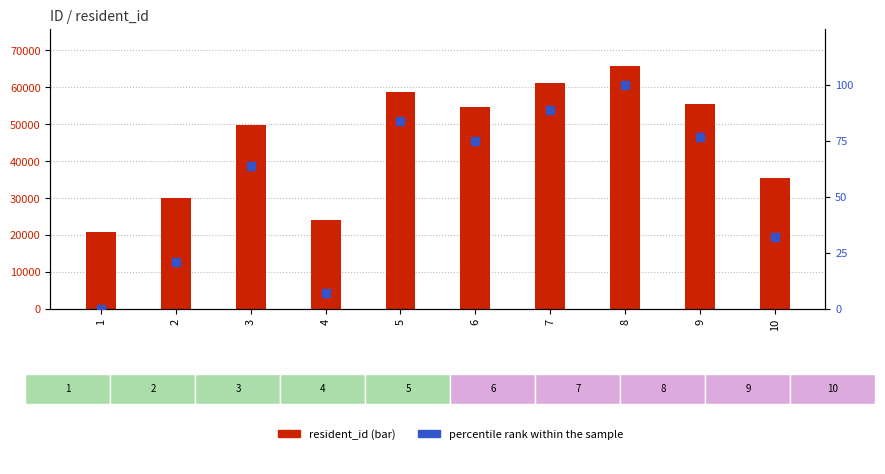

Which series has the largest total across all categories?

resident_id